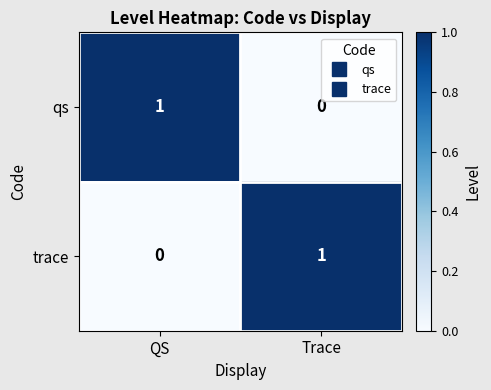

At QS, list the series in order from smallest to largest.

trace, qs